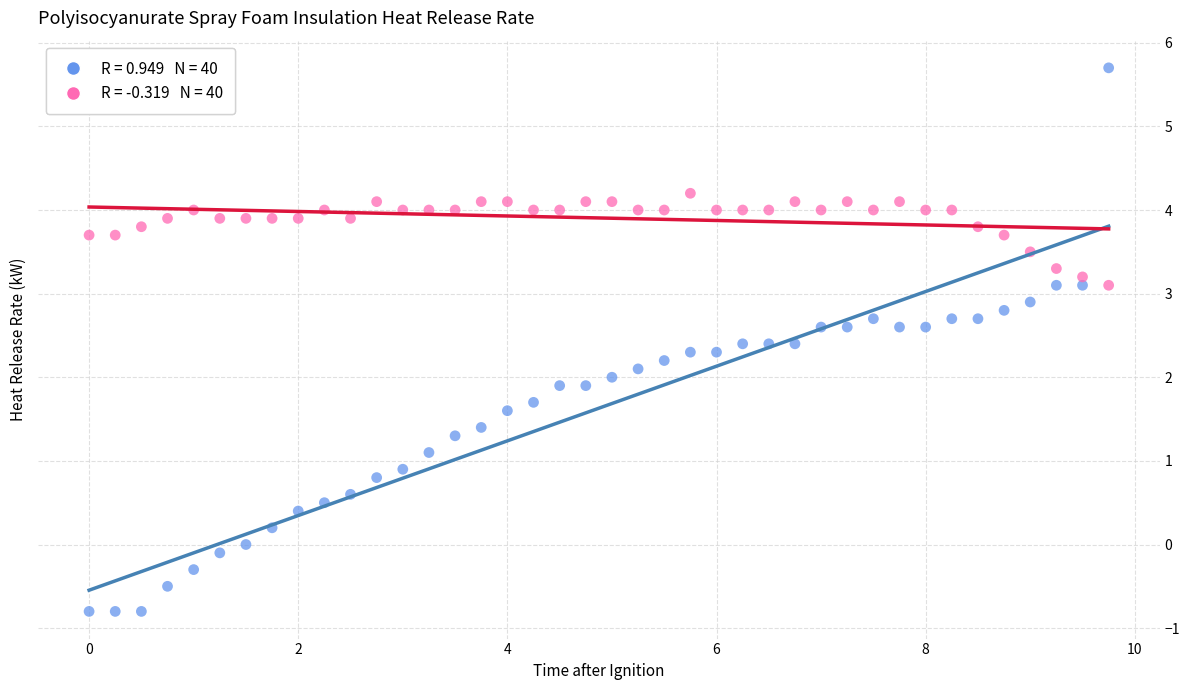

Across all data points, what is the range of X values (max minus min)?

9.8